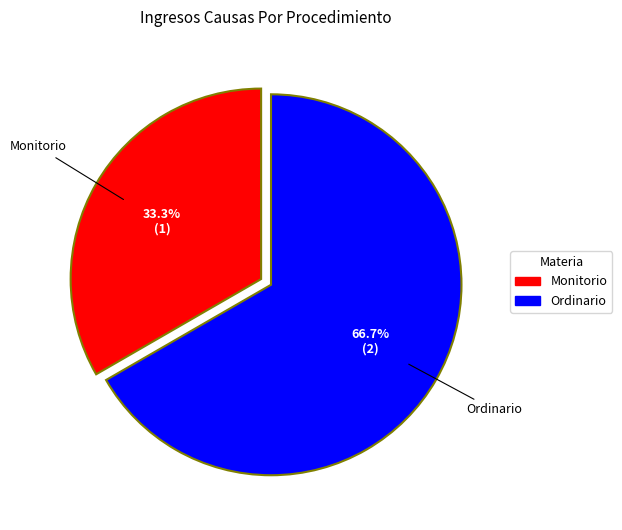

What is the ratio of the value at Monitorio to the value at Ordinario?

0.5